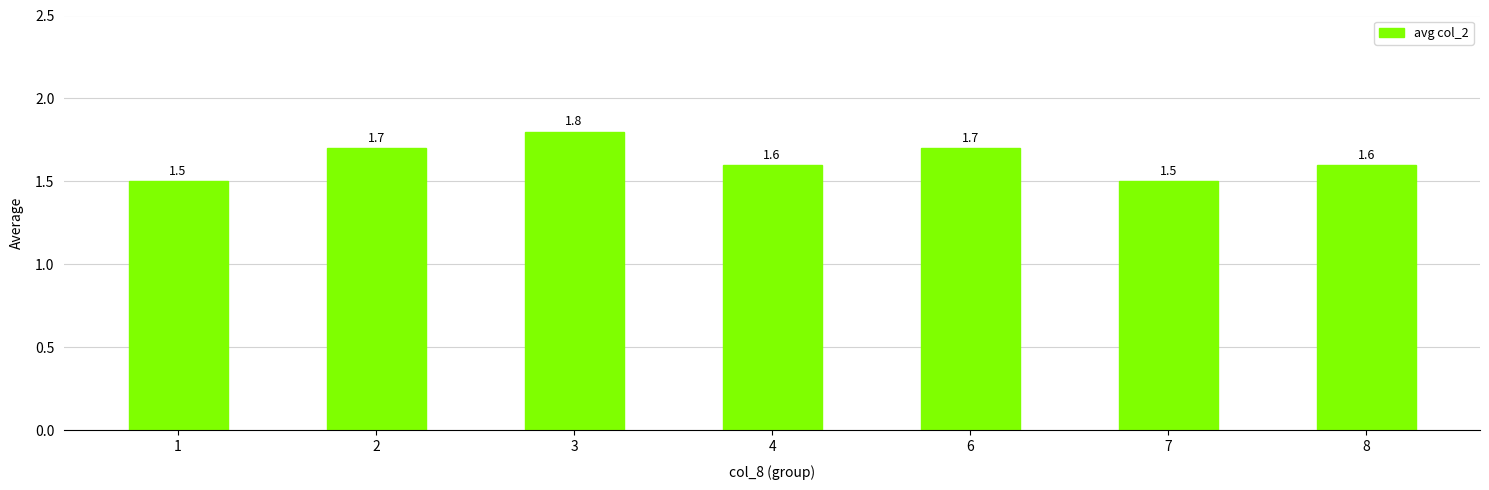

What value does the data have at 4?

1.6